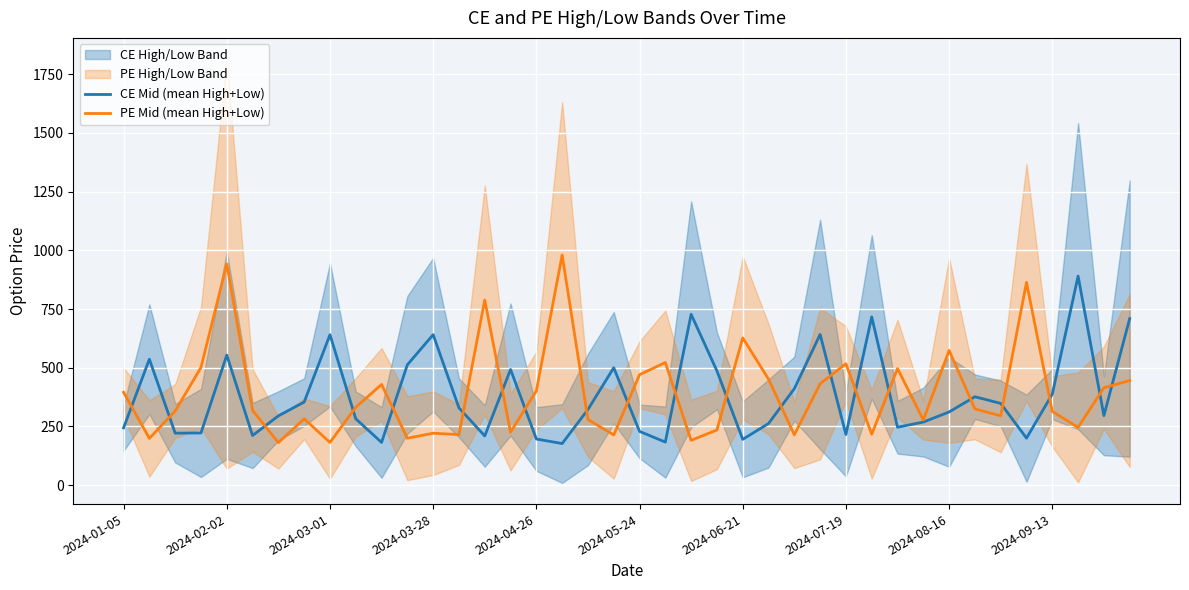

The CE Mid (mean High+Low) series shows 476.4 at 2024-08-16. True or false?

False